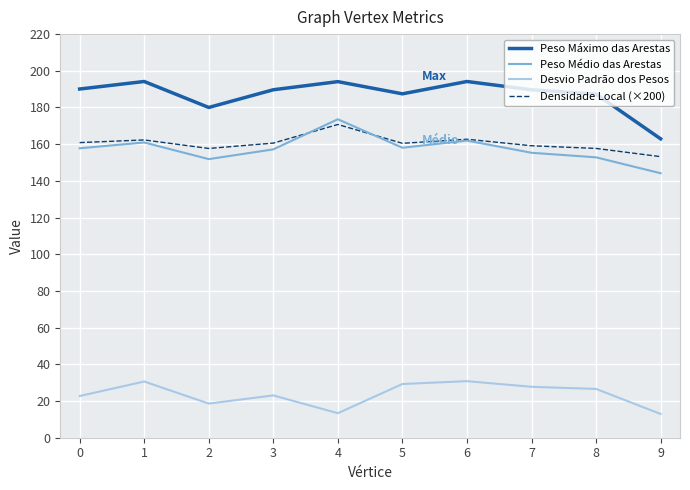

What is the difference between the highest and lowest values at 9?

150.0